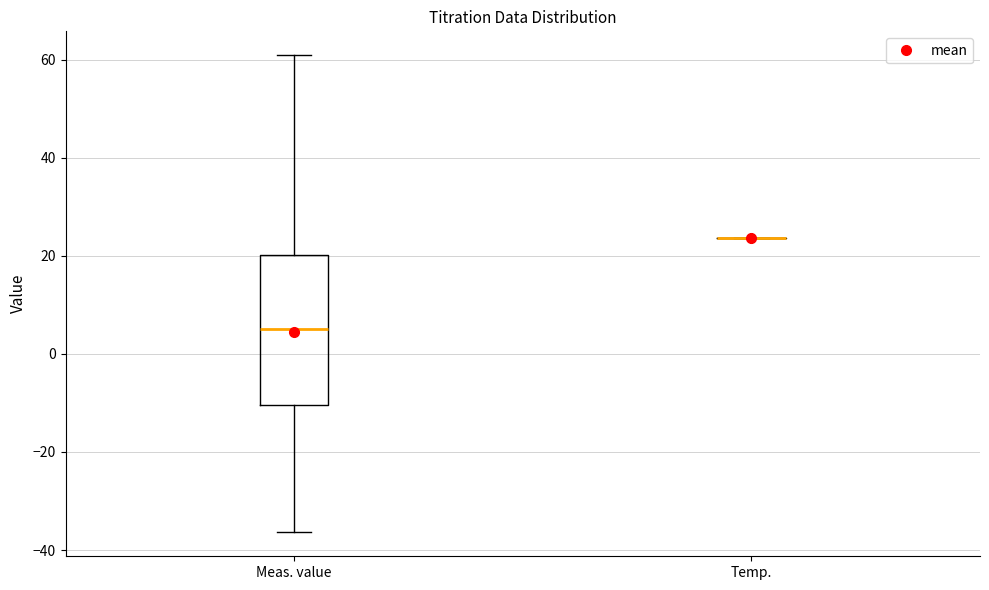

Reading left to right, transcribe this box plot: for each box, give where its median line is, the range the box spans, and where its two whiskers end, as read against the y-axis. The values are not printed on the chart, so give them approximately, as read against the axis.

Meas. value: median 6, box -10 to 20, whiskers -36 to 60
Temp.: box collapsed to a line at 24, whiskers 24 to 24